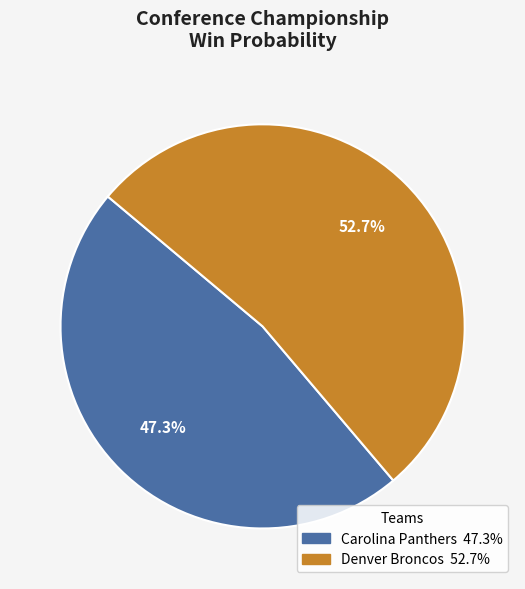

What percentage do Carolina Panthers and Denver Broncos together represent?

100.0%